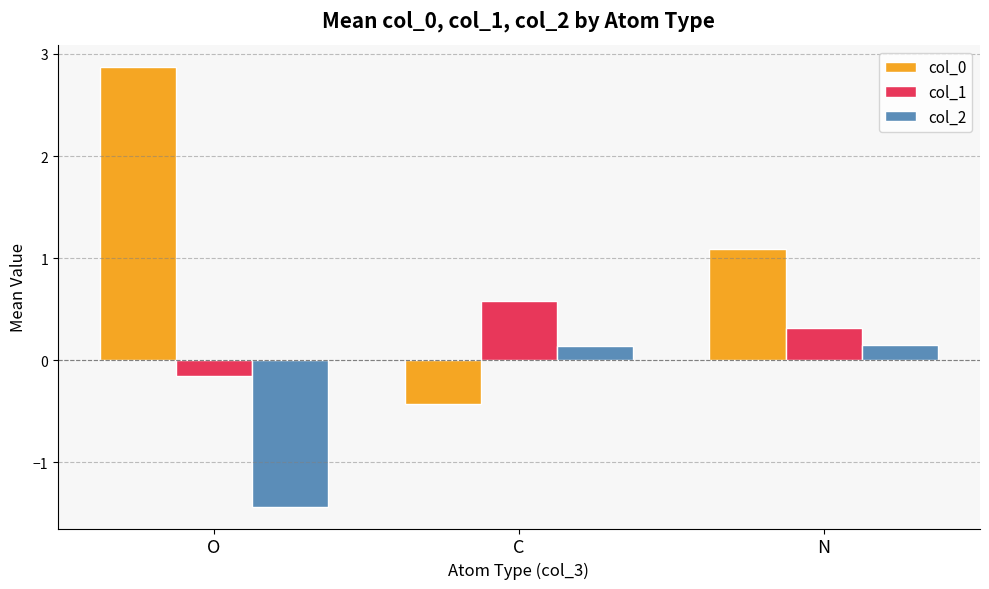

True or false: col_0 has a value of -0.4 at C.

True